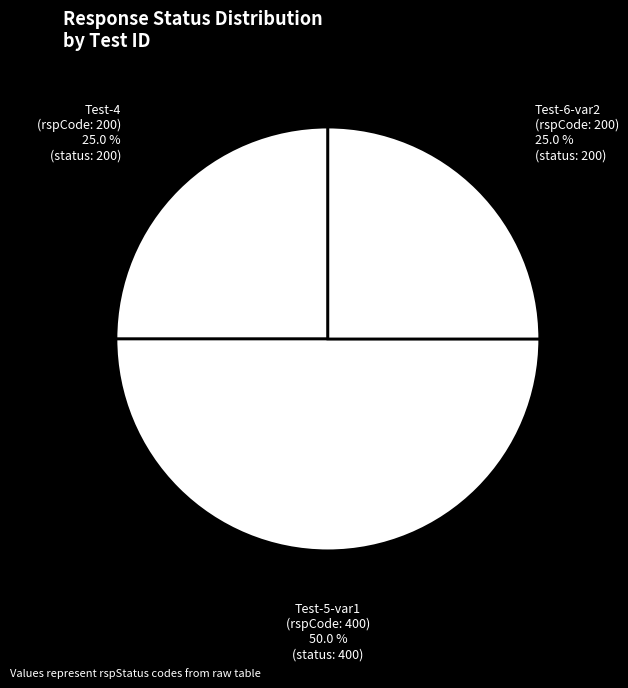

Count the number of slices in the pie.

3